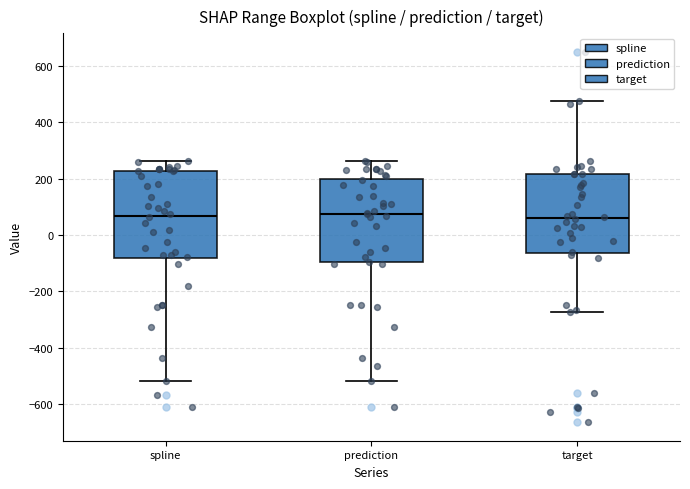

Reading left to right, read every box against the y-axis: the position of its median line, the range the box covers, and the ends of its whiskers. The values are not printed on the chart, so give them approximately, as read against the axis.

spline: median 60, box -80 to 220, whiskers -520 to 260
prediction: median 80, box -100 to 200, whiskers -520 to 260
target: median 60, box -60 to 220, whiskers -280 to 480